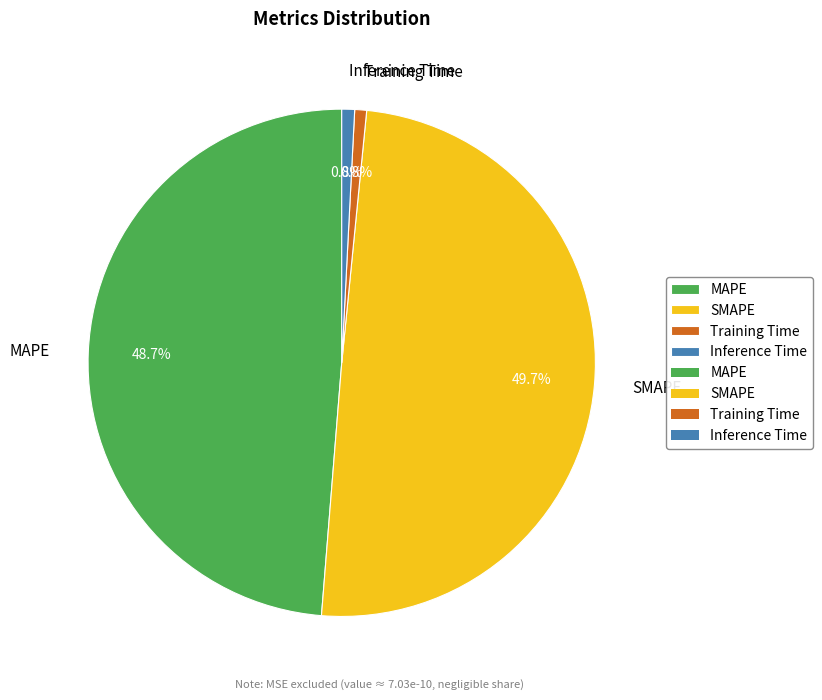

Which slice is the largest?

SMAPE